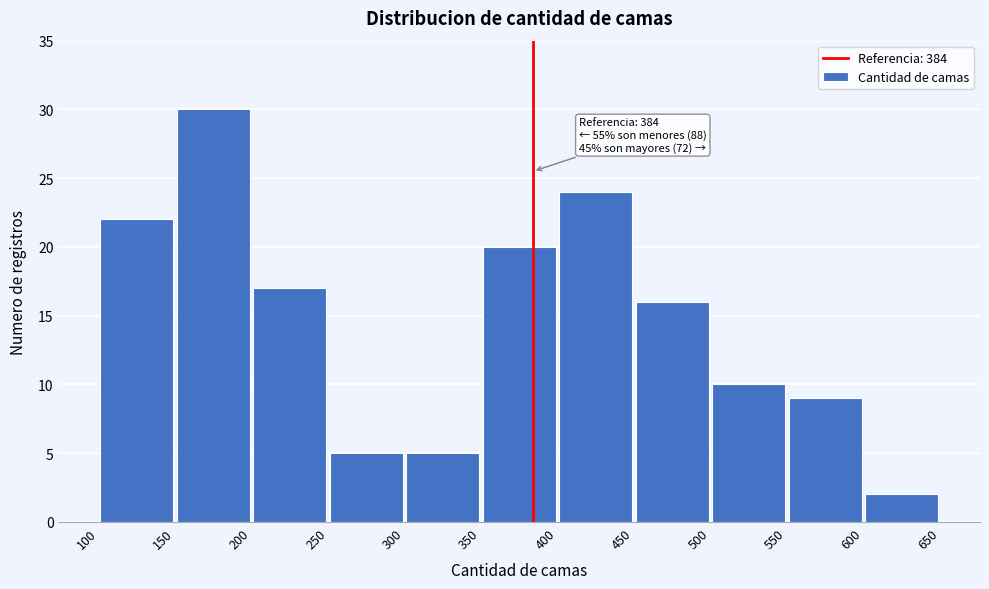

Over which range of the x-axis is the bar tallest?

150 to 200